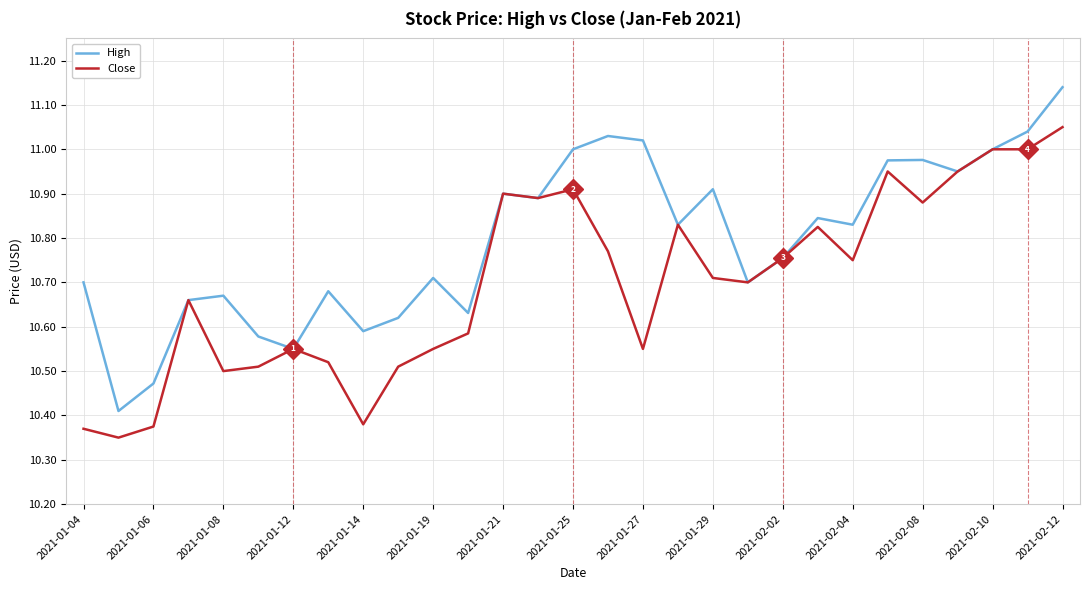

List the series in order of their peak value, highest first.

High, Close